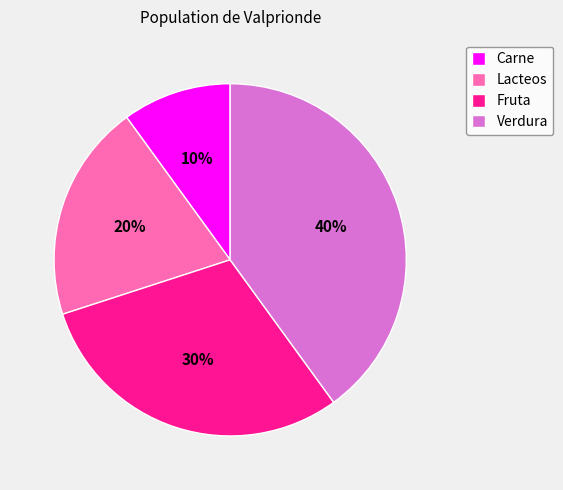

What percentage is the Verdura slice, to the nearest percent?

40%